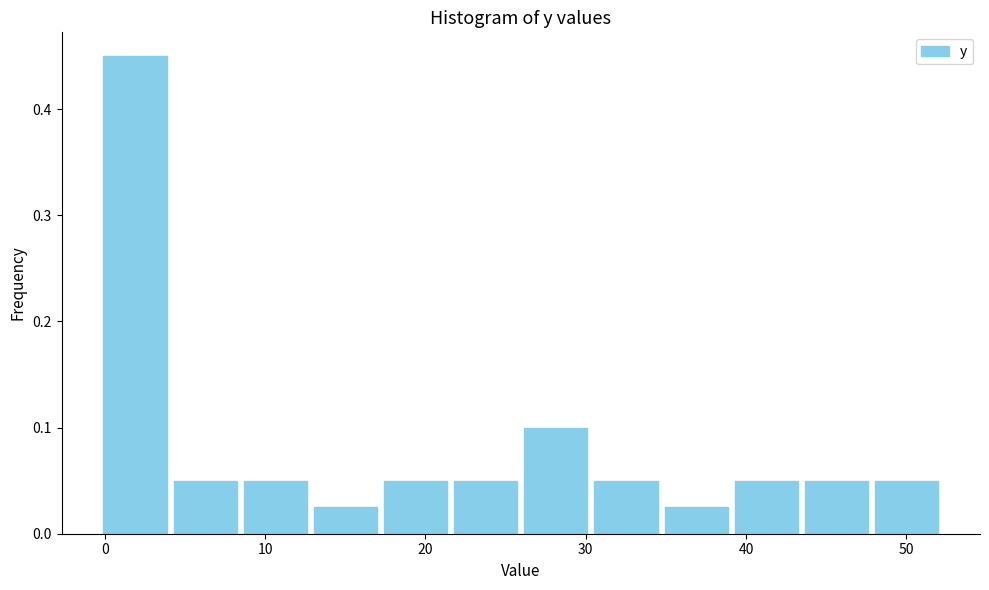

Reading left to right, list every bar in this chart as the range it spans on the x-axis followed by its height. Neither the bar edges nor the heights are printed on the chart, so give them approximately, as read against the axes.

0 to 4: 0.45
4 to 8: 0.05
8 to 13: 0.05
13 to 17: 0.03
17 to 22: 0.05
22 to 26: 0.05
26 to 30: 0.10
30 to 35: 0.05
35 to 39: 0.03
39 to 43: 0.05
43 to 48: 0.05
48 to 52: 0.05